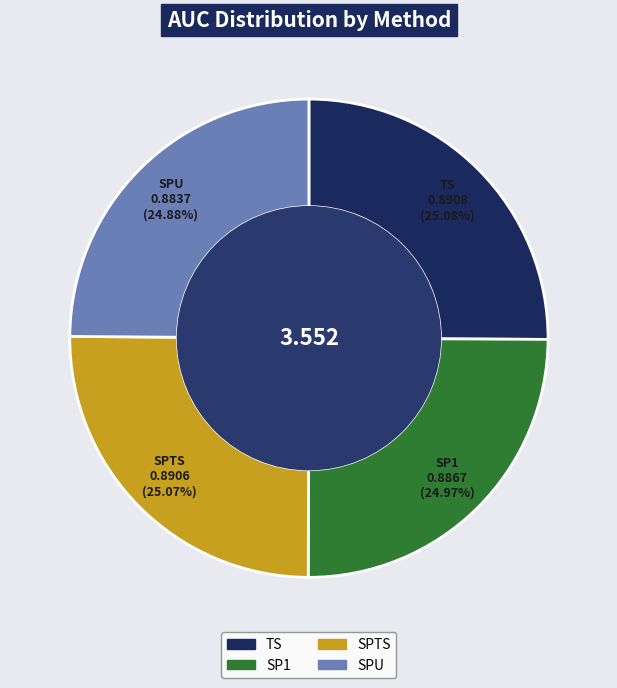

Does any single category account for the majority?

No